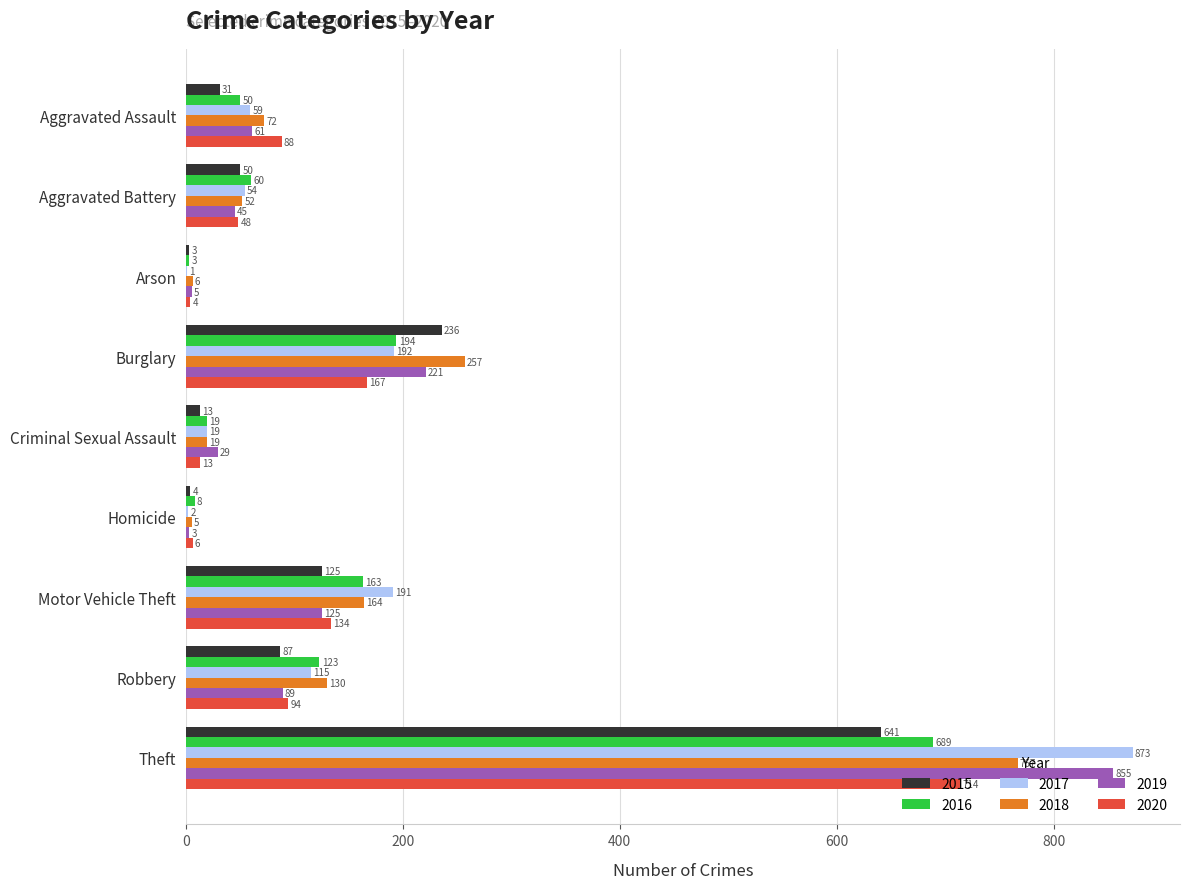

The 2019 series shows 45 at Aggravated Battery. True or false?

True